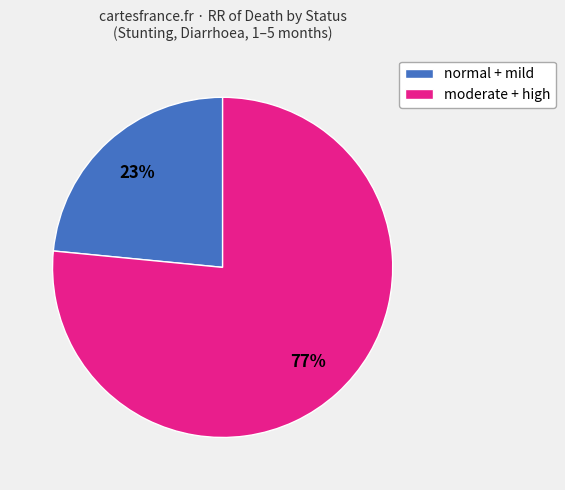

What is the ratio of the value at moderate + high to the value at normal + mild?

3.3